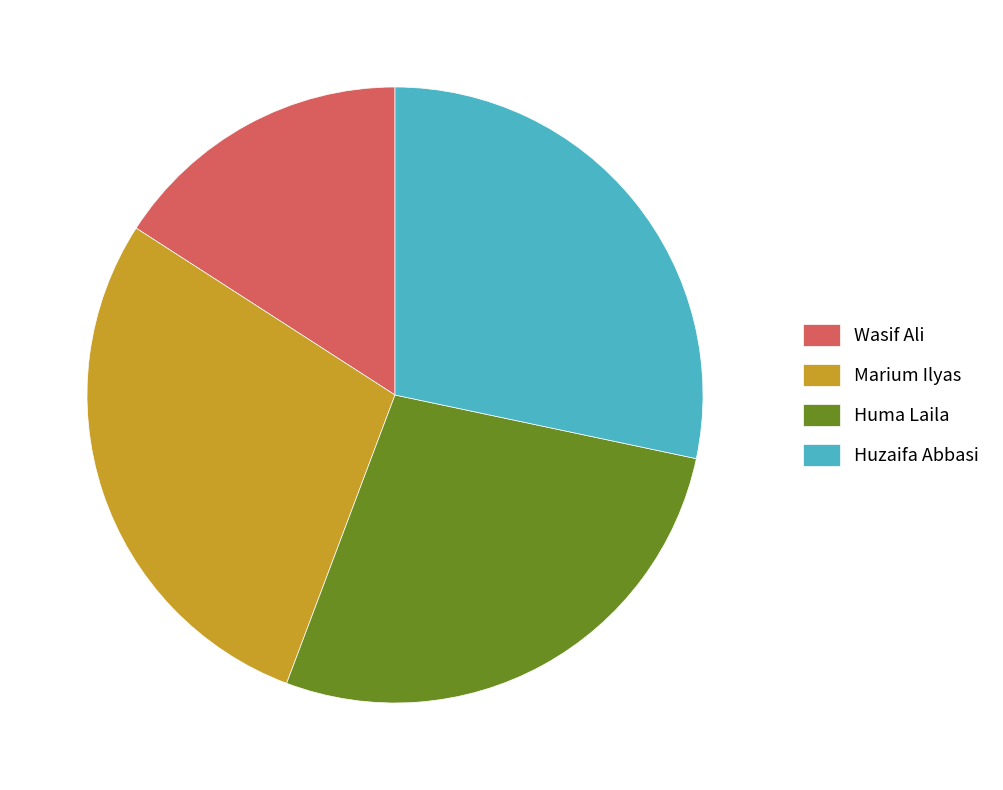

What is the ratio of the value at Huzaifa Abbasi to the value at Huma Laila?

1.0